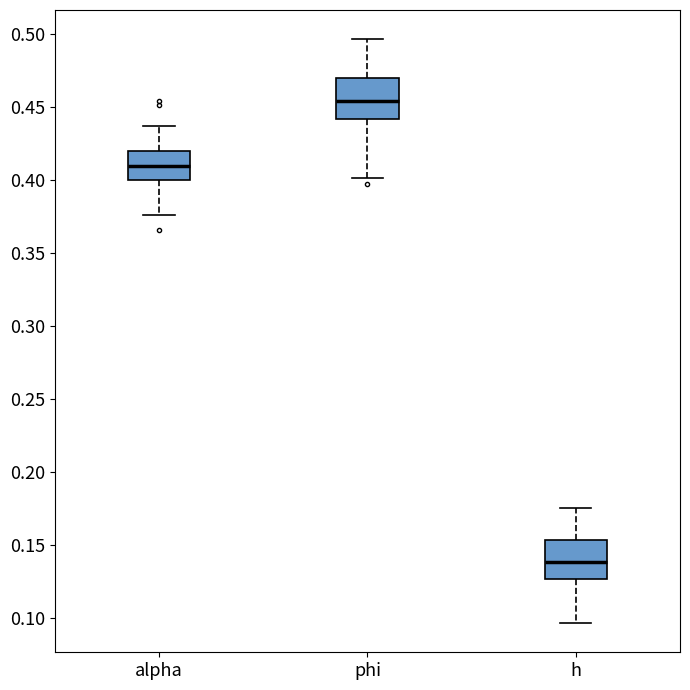

Reading left to right, read every box against the y-axis: the position of its median line, the range the box covers, and the ends of its whiskers. The values are not printed on the chart, so give them approximately, as read against the axis.

alpha: median 0.410, box 0.400 to 0.420, whiskers 0.375 to 0.435
phi: median 0.455, box 0.440 to 0.470, whiskers 0.400 to 0.495
h: median 0.140, box 0.125 to 0.155, whiskers 0.095 to 0.175